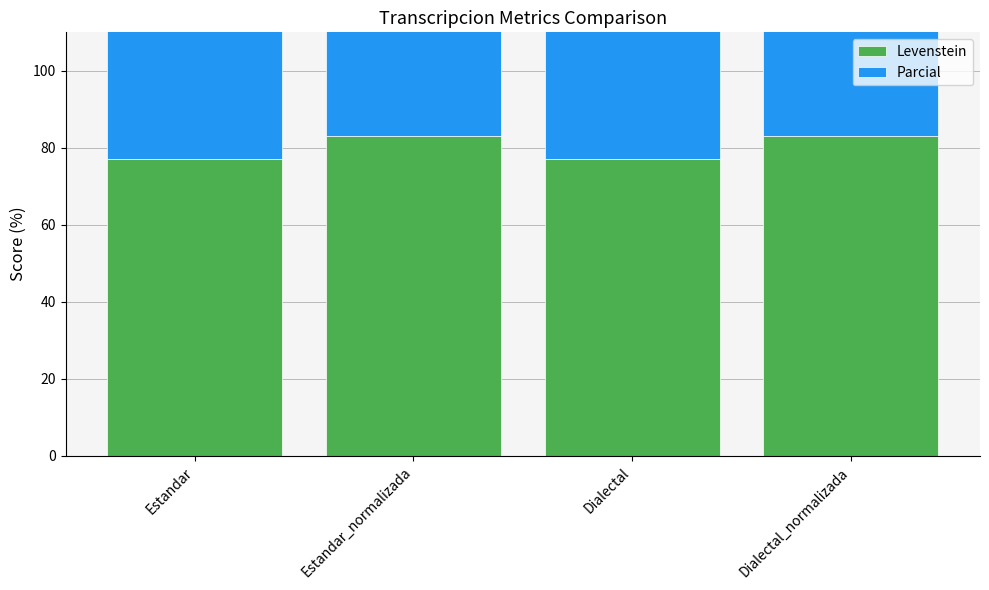

How many data points in Parcial are less than 95?

2